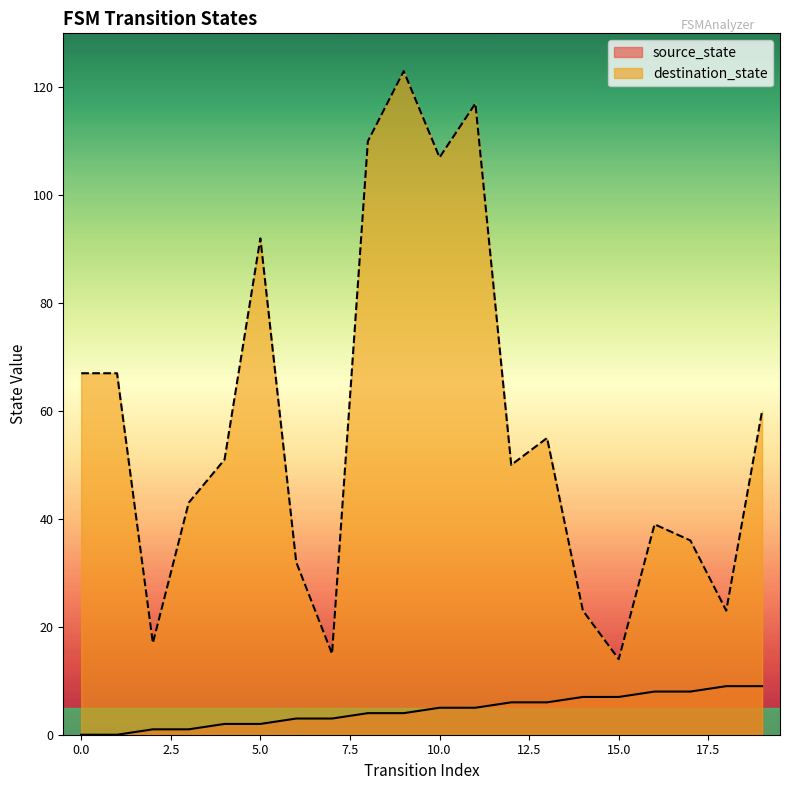

Where is source_state nearest to the value 4?

8